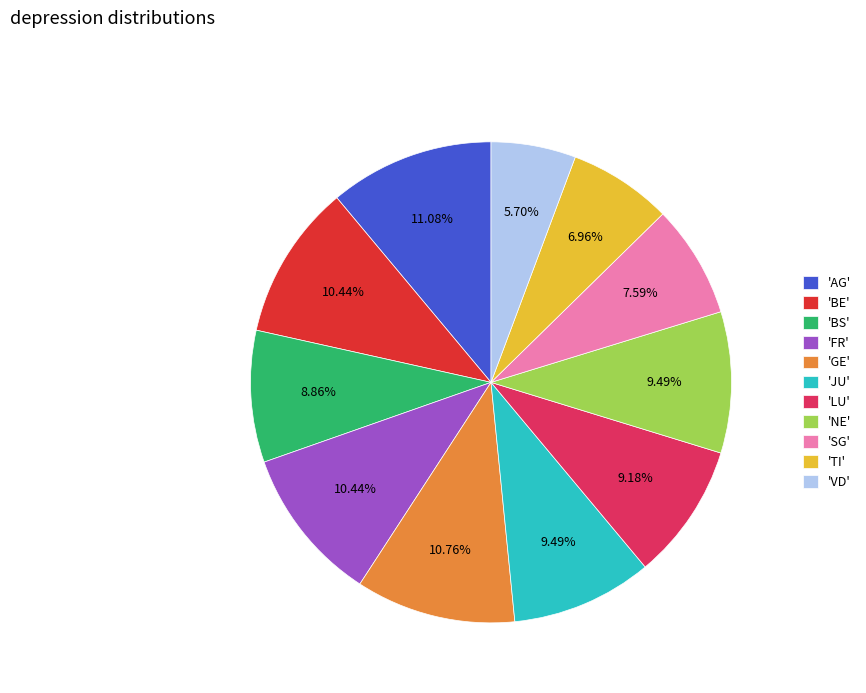

Which category has the smallest portion of the pie?

'VD'